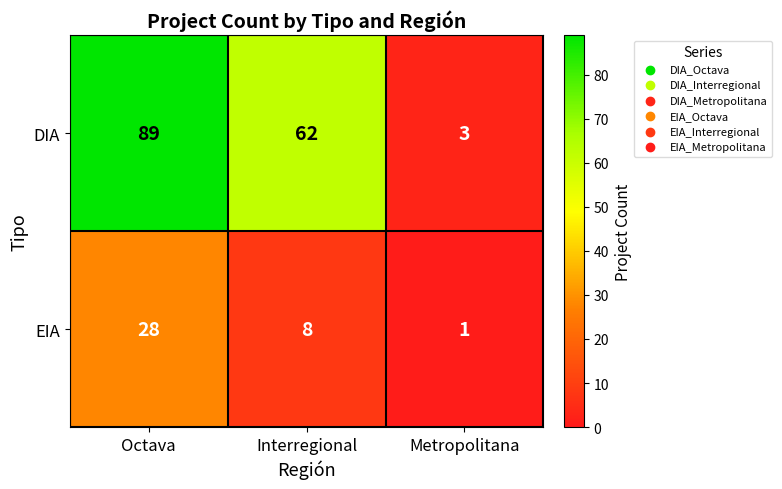

At which category does the chart reach its minimum across all series?

Metropolitana